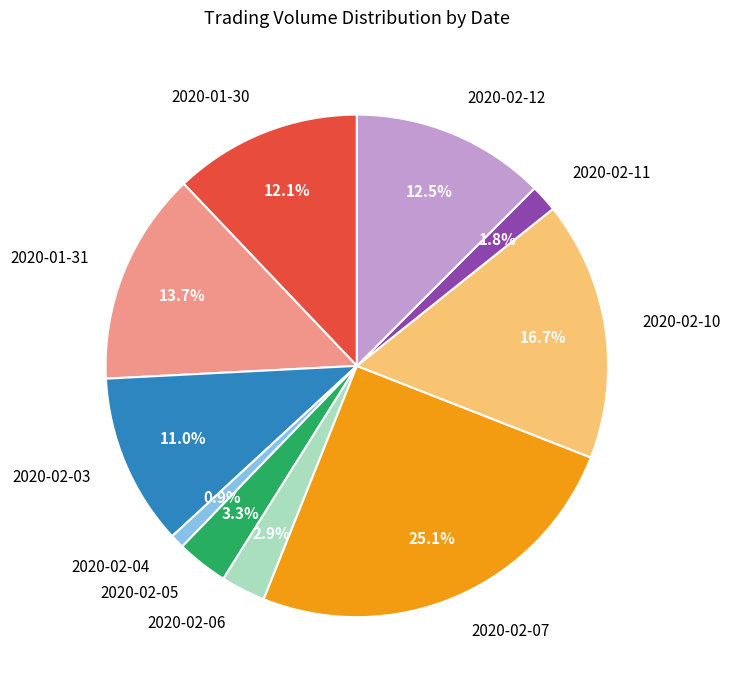

Does 2020-02-11 represent more than half of the total?

No